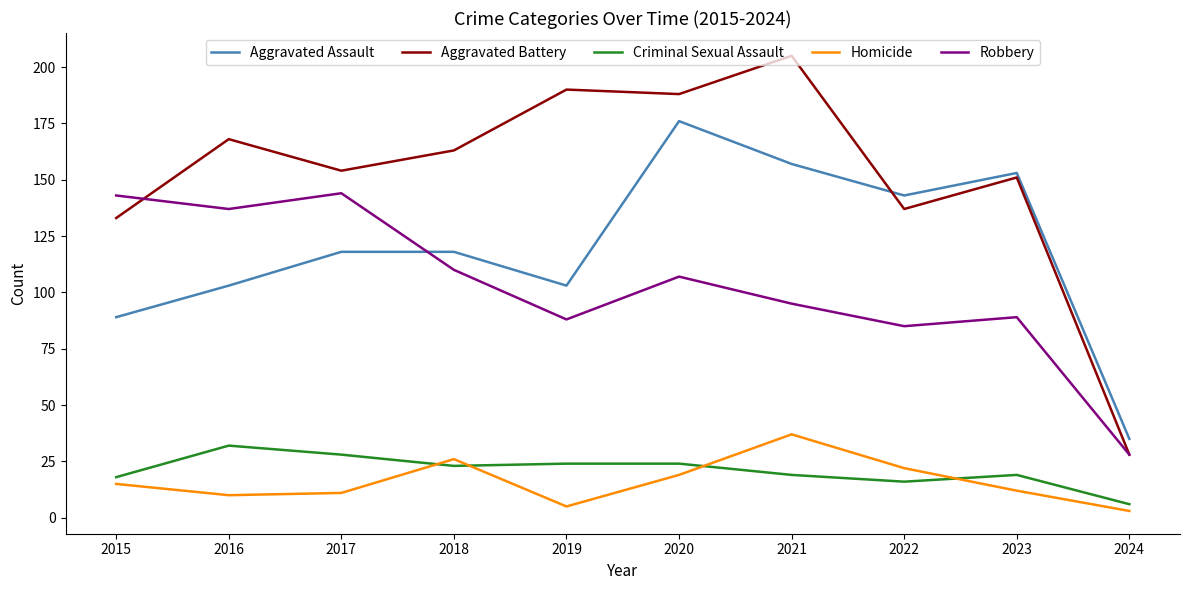

What are all the series names shown in the legend?

Aggravated Assault, Aggravated Battery, Criminal Sexual Assault, Homicide, Robbery